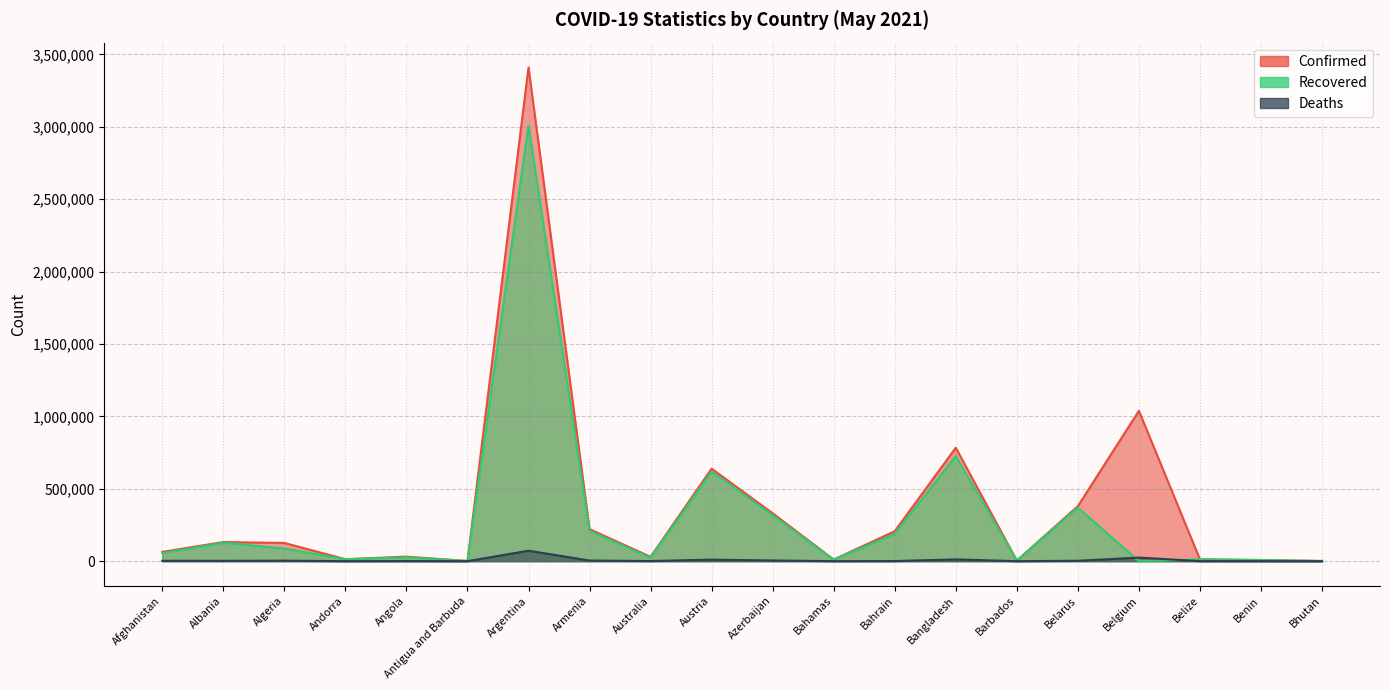

What position from the left is Bahamas?

12